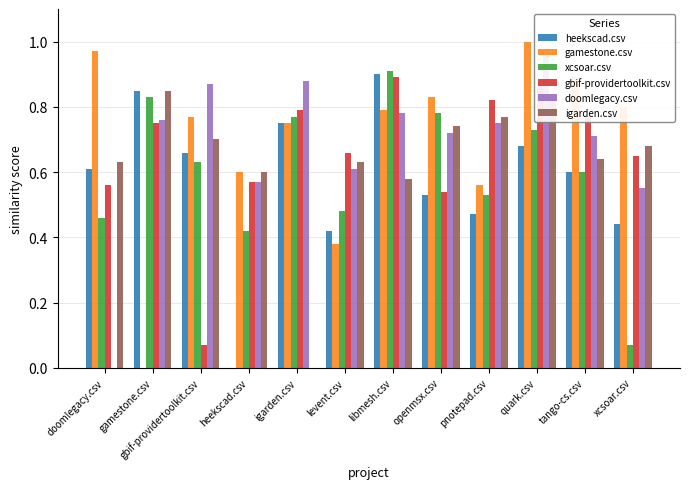

The gbif-providertoolkit.csv series shows 0.9 at quark.csv. True or false?

True